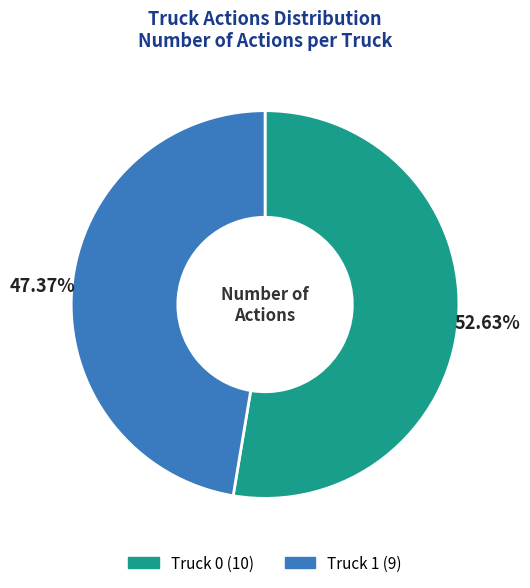

What is the ratio of the value at Truck 0 to the value at Truck 1?

1.1